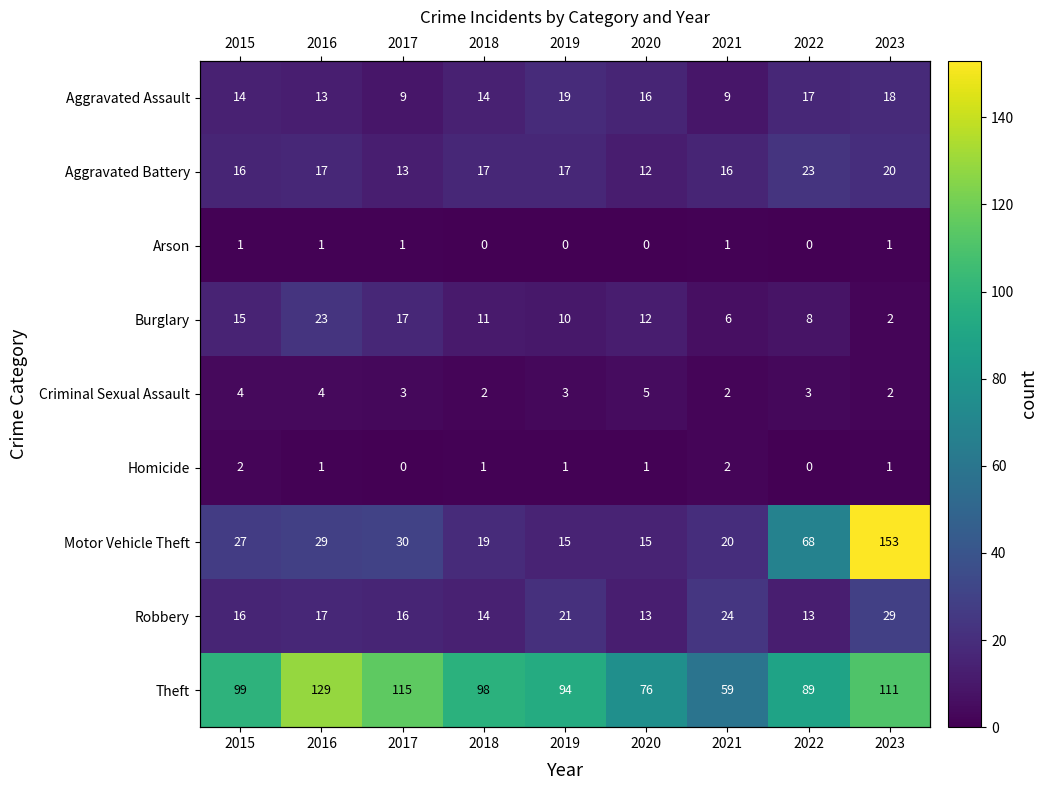

At how many categories does at least one series exceed 151?

1